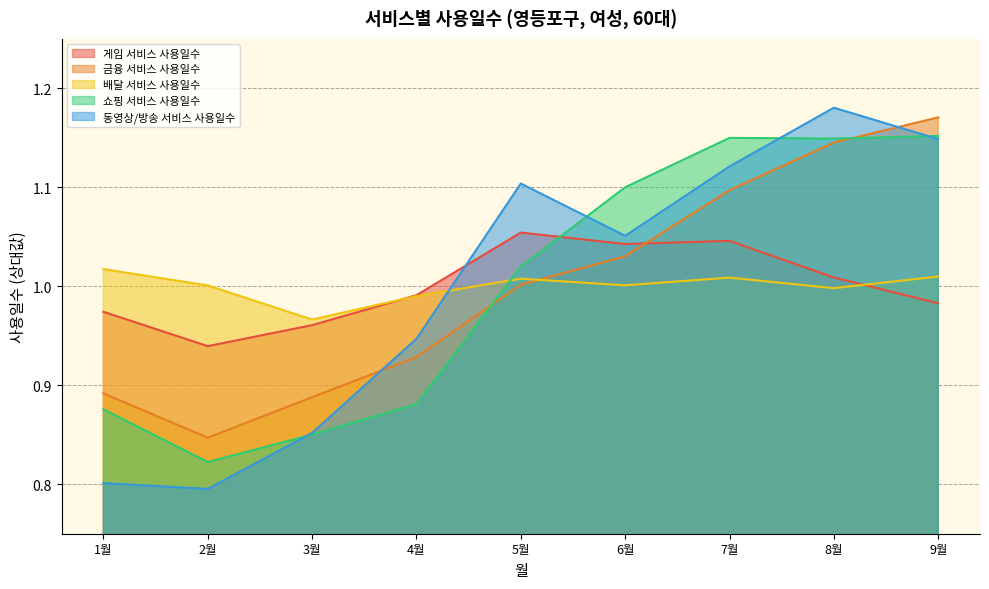

At which label does 쇼핑 서비스 사용일수 reach its minimum?

2월